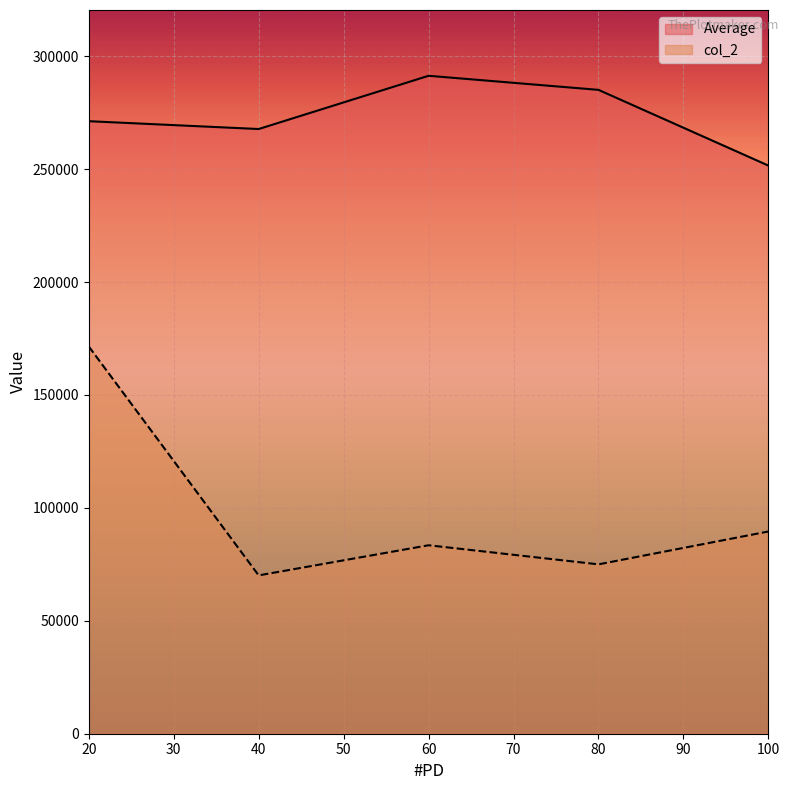

How many lines are shown in the chart?

2